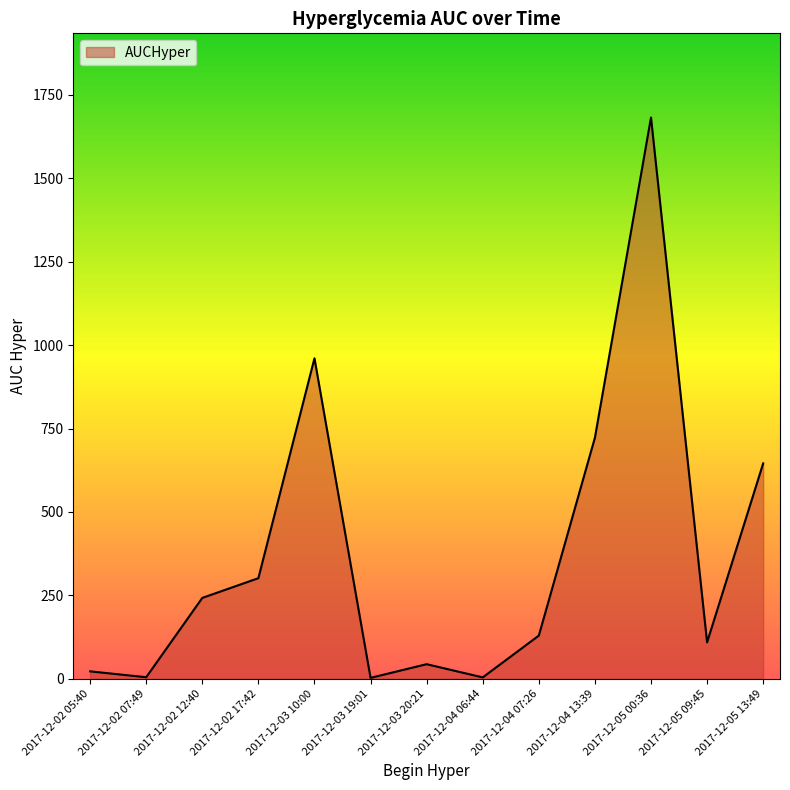

Is it true that the value at 2017-12-03 20:21 is 43.4?

True